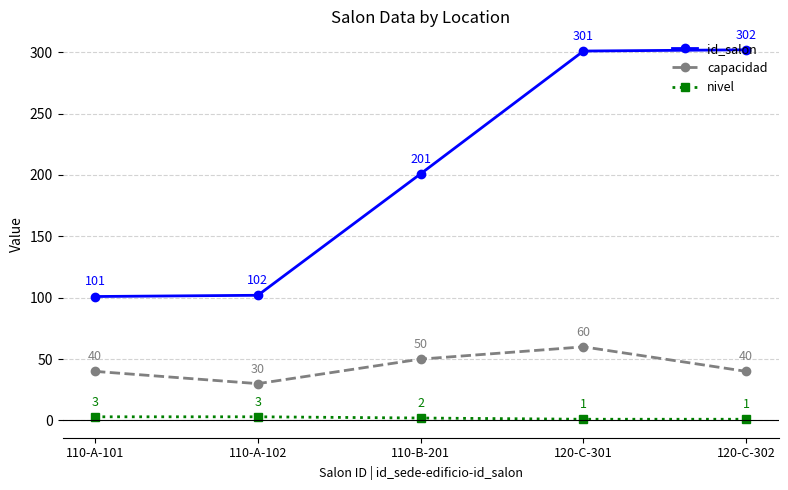

List the series in order of their overall mean, lowest first.

nivel, capacidad, id_salon